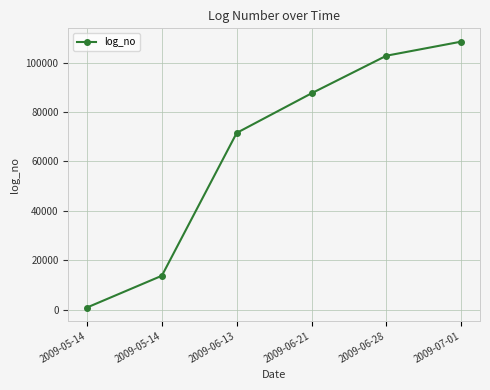

Approximately how many times larger is the value at 2009-06-28 compared to 2009-05-14?

7.5